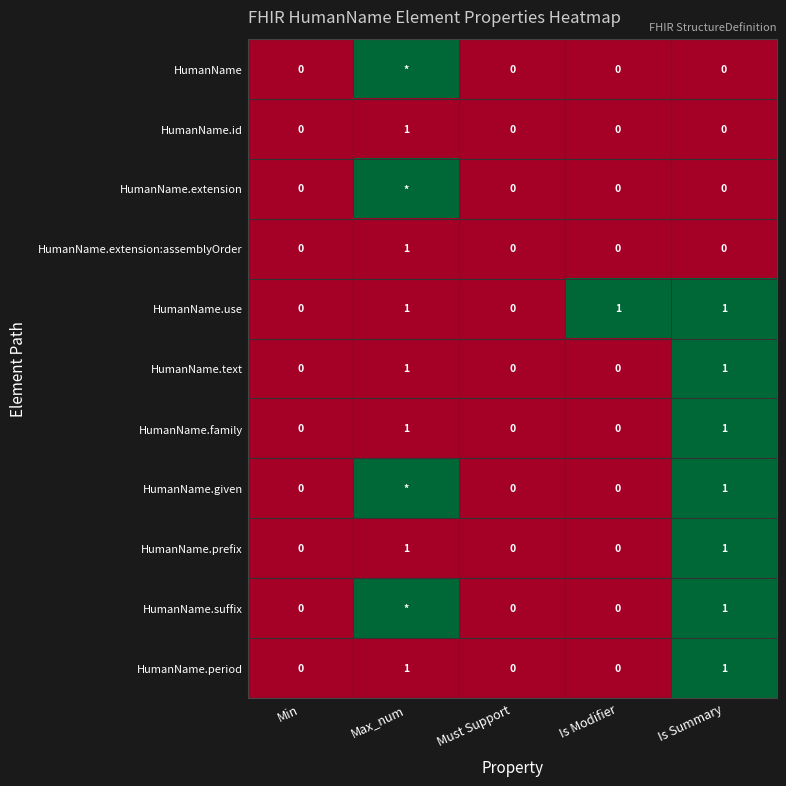

At how many categories does at least one series exceed 0?

3